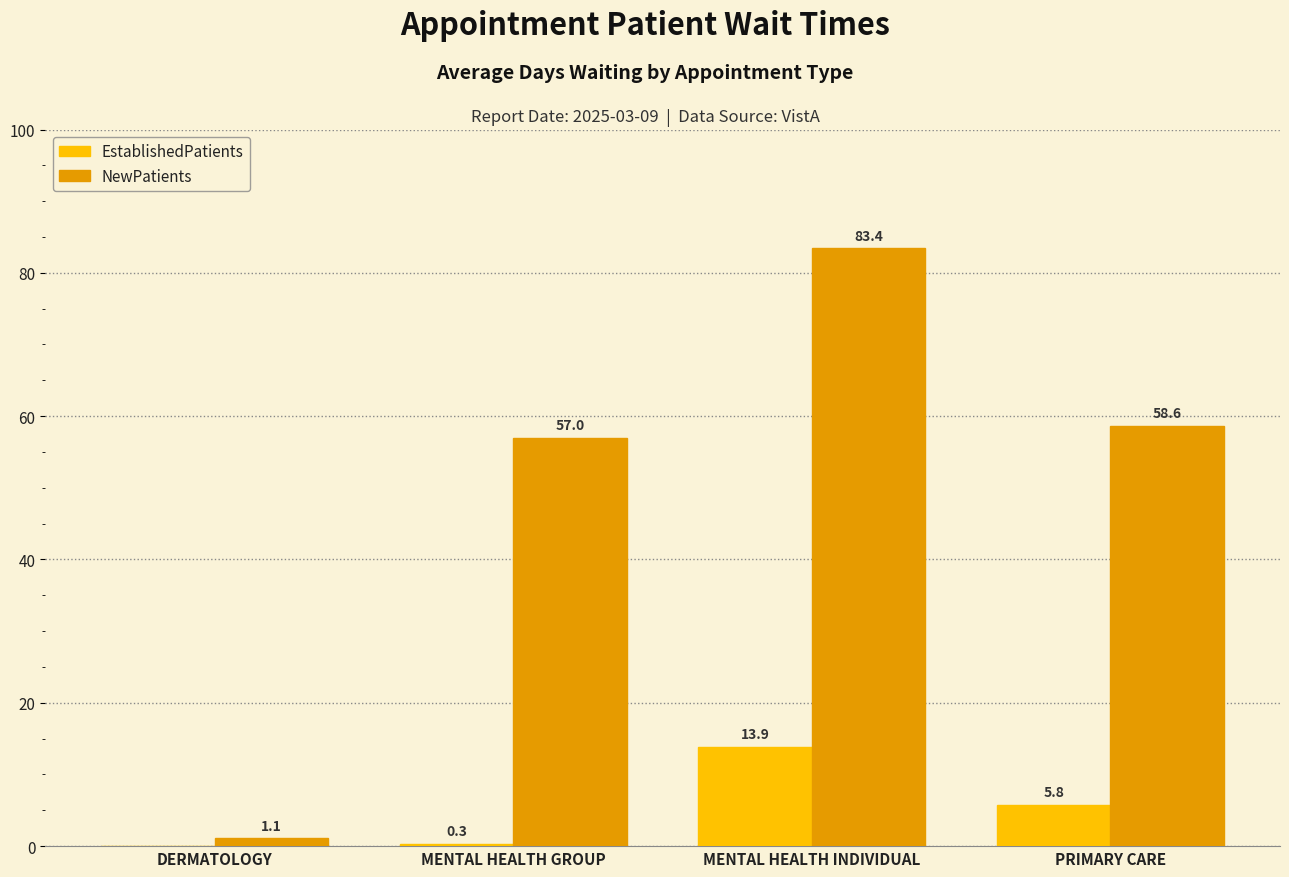

Which series has the largest total across all categories?

NewPatients